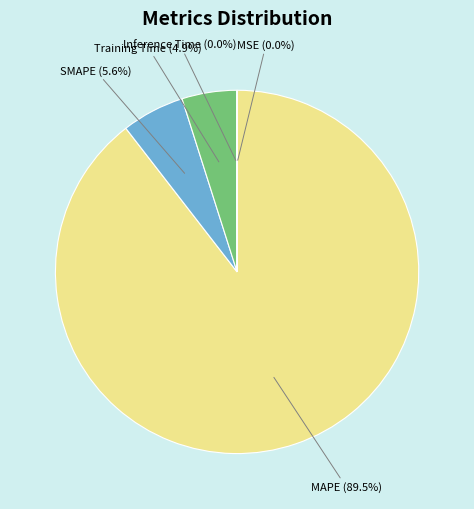

Which slice is the largest?

MAPE